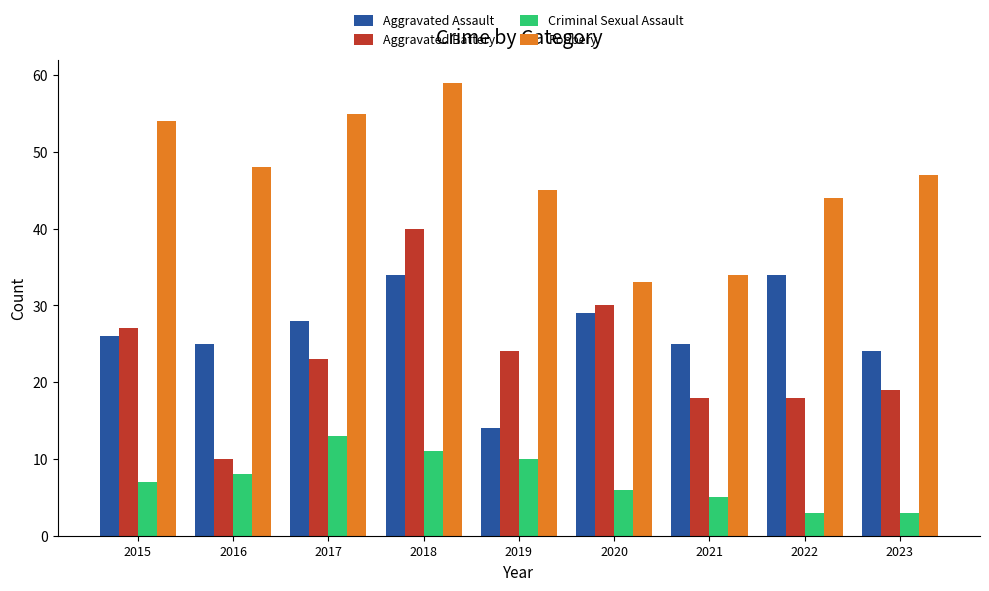

What is the maximum value for Aggravated Assault?

34